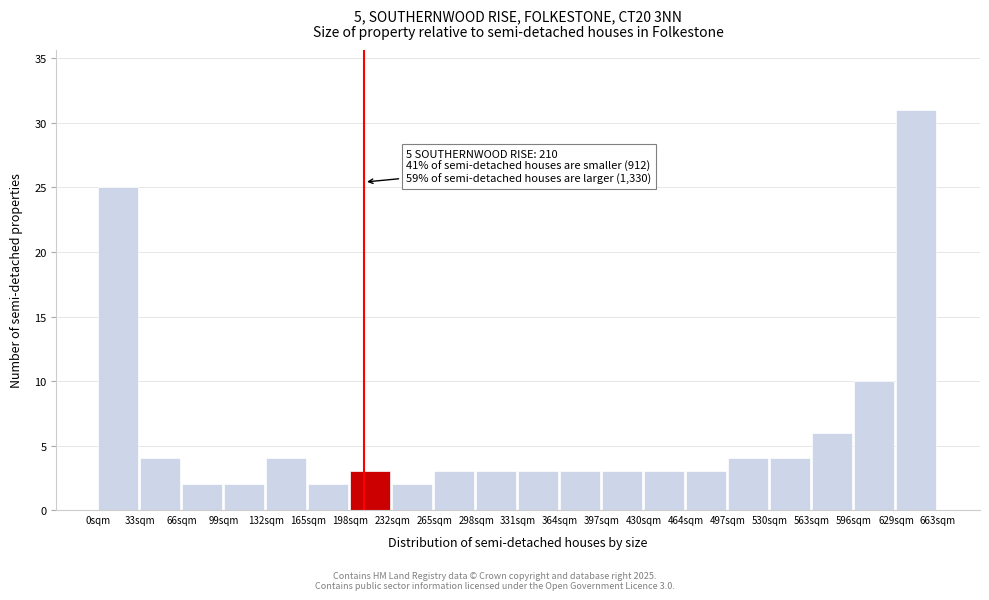

Which range on the x-axis has the tallest bar?

630 to 665